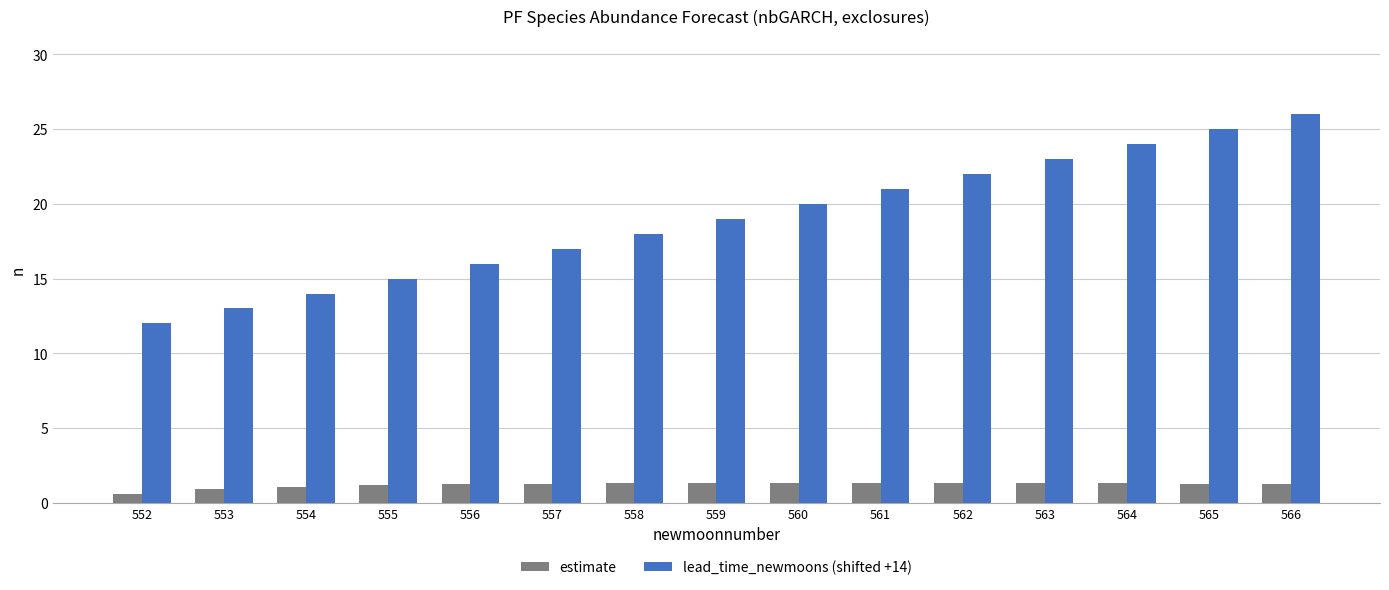

At which category is the sum across all series the highest?

566